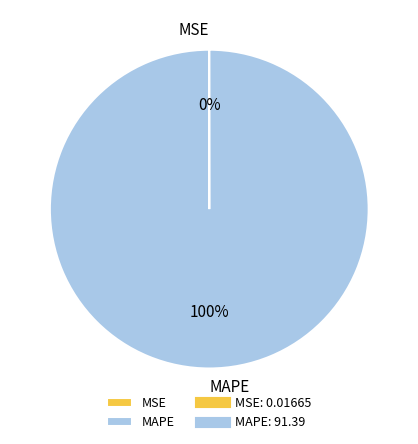

Is there a majority slice in this chart?

Yes